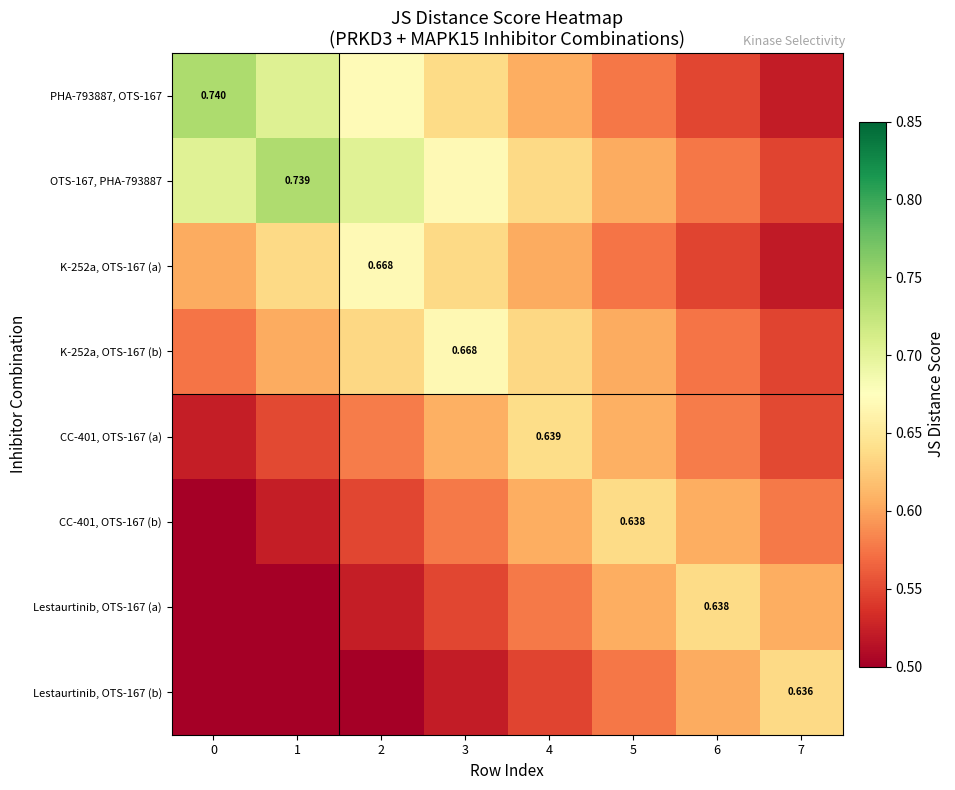

List the labels in order of K-252a, OTS-167 (b) value, largest first.

3, 2, 4, 1, 5, 0, 6, 7